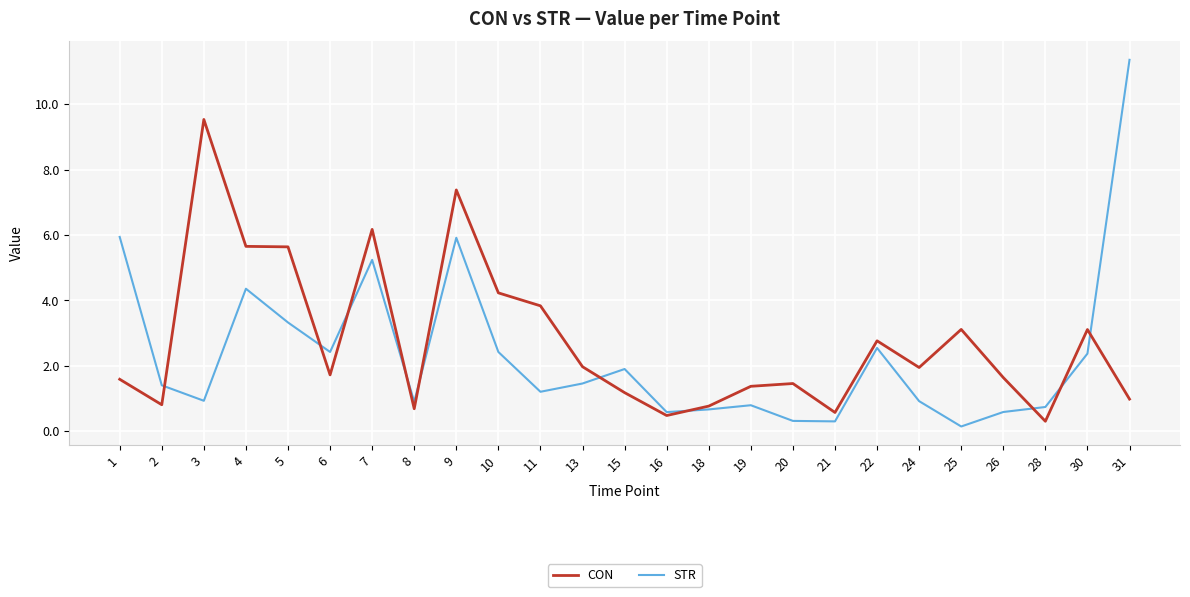

What is the sum of the CON values at 2 and 19?

2.2